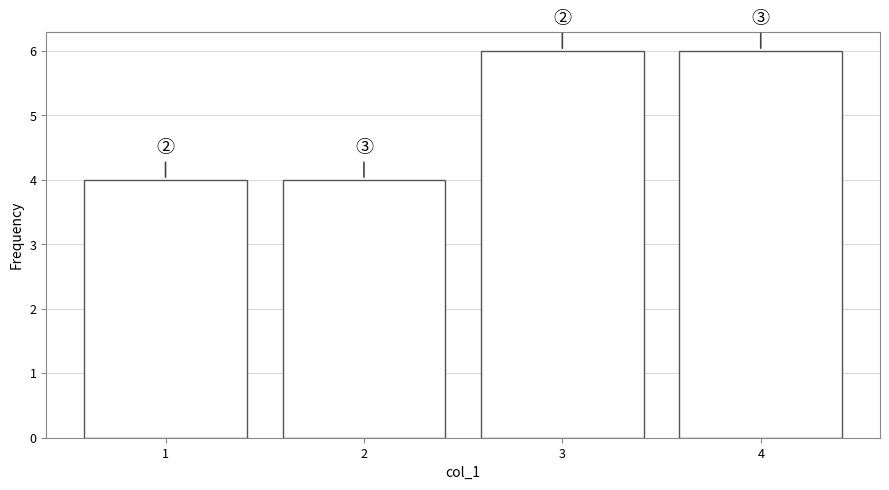

Reading left to right, extract all data points from this chart.

4	4	6	6